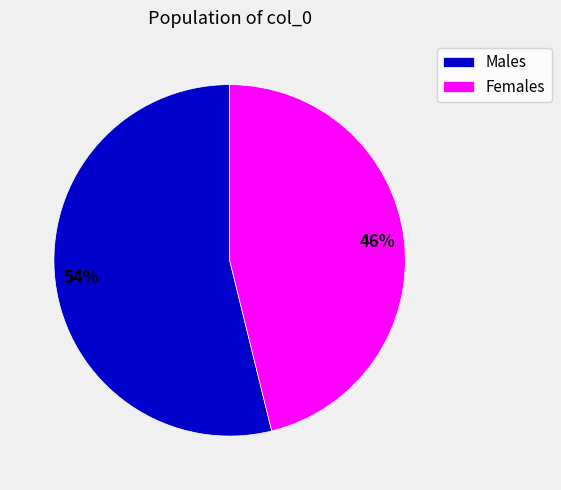

Is it true that Females is 46% of the pie?

True